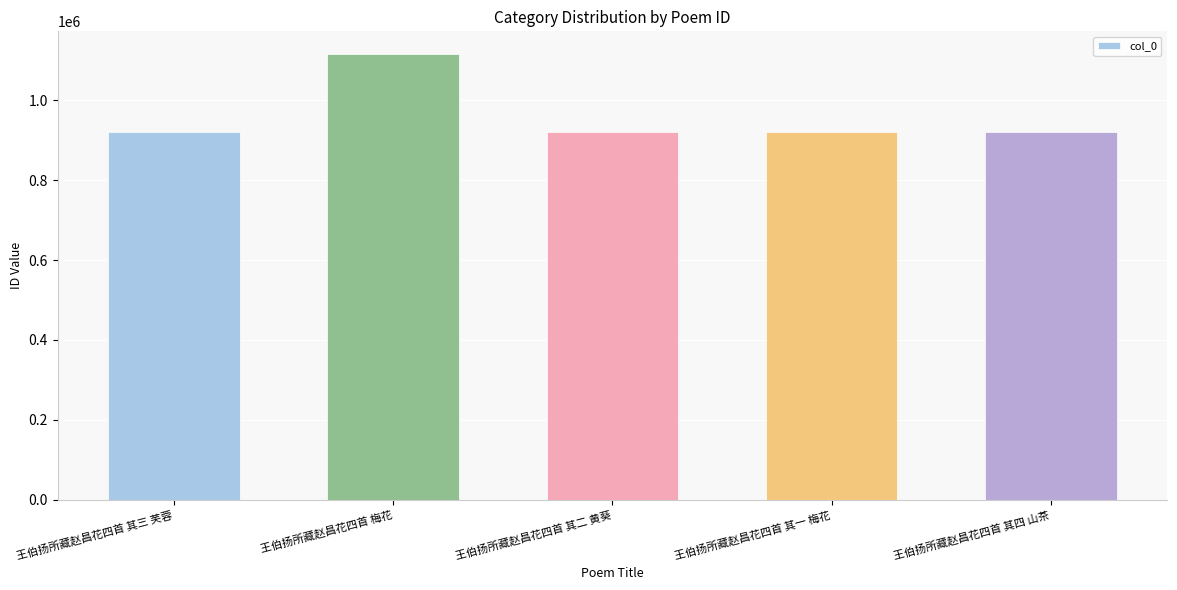

Approximately how many times larger is the value at 王伯扬所藏赵昌花四首 其三 芙蓉 compared to 王伯扬所藏赵昌花四首 梅花?

0.8